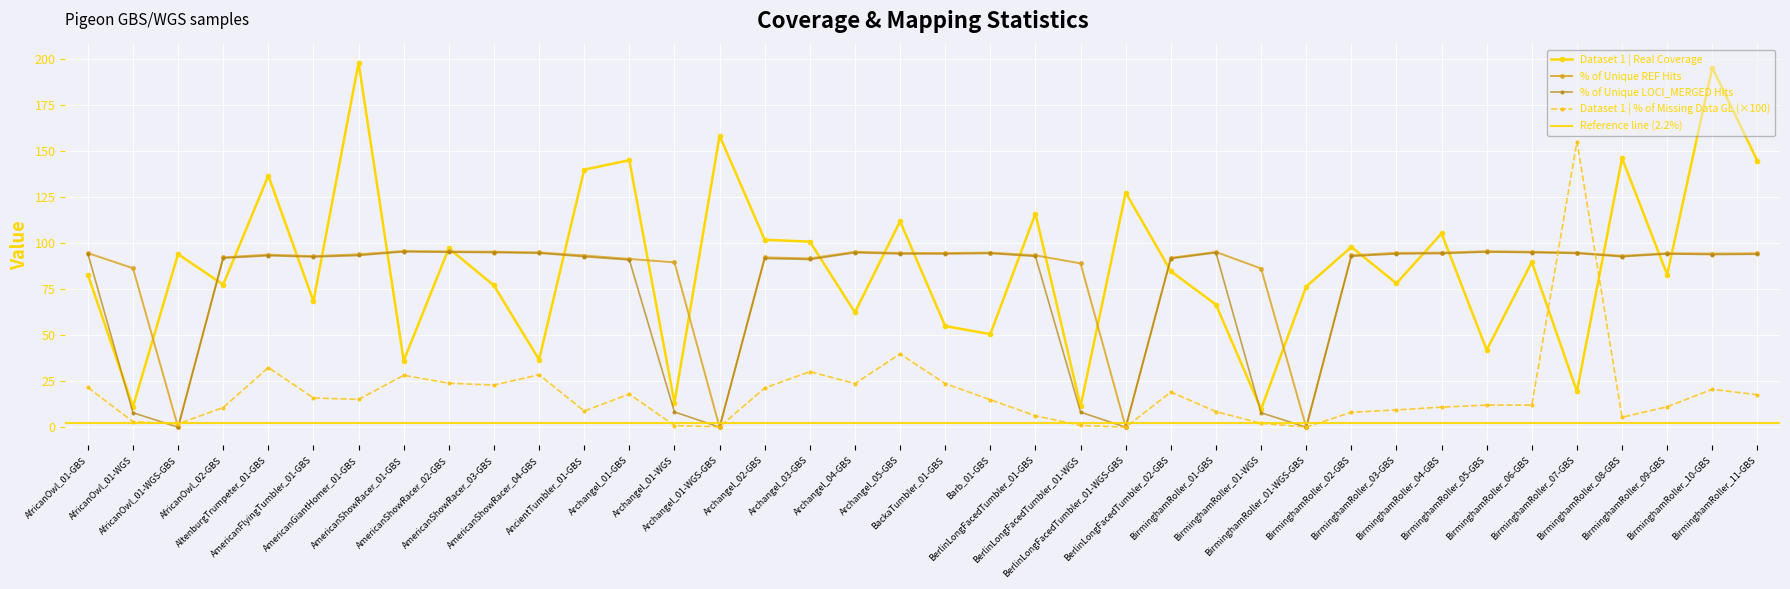

What position from the left is AltenburgTrumpeter_01-GBS?

5